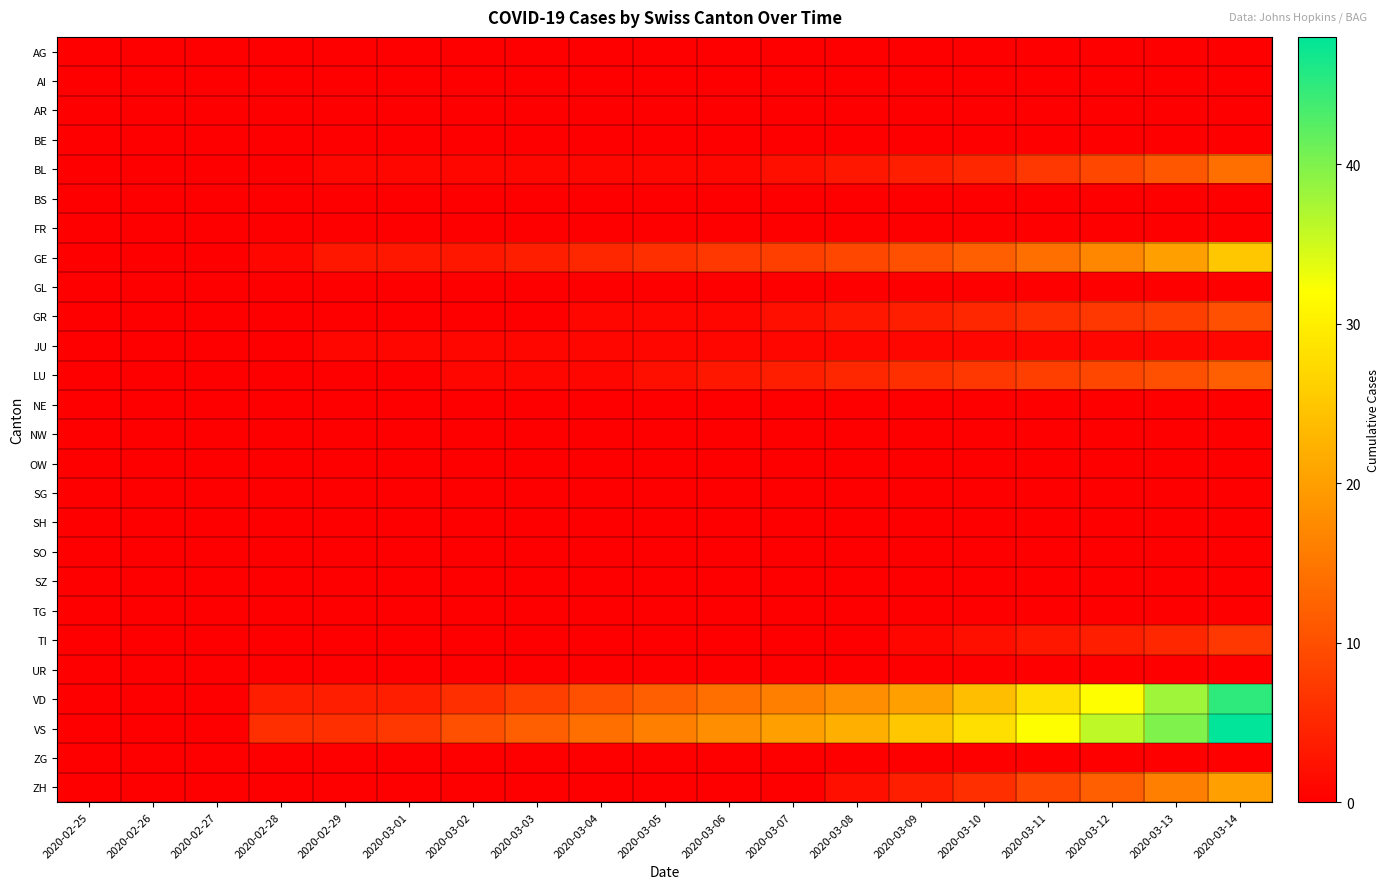

What is the difference between the highest and lowest values at 2020-03-11?

32